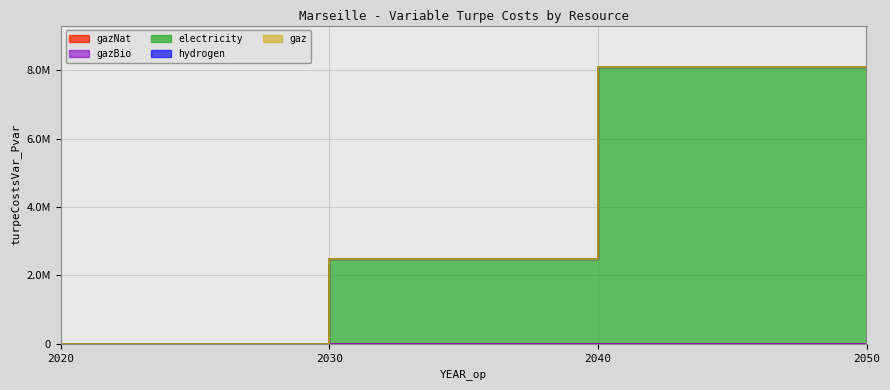

True or false: gazNat and gaz intersect in this chart.

False